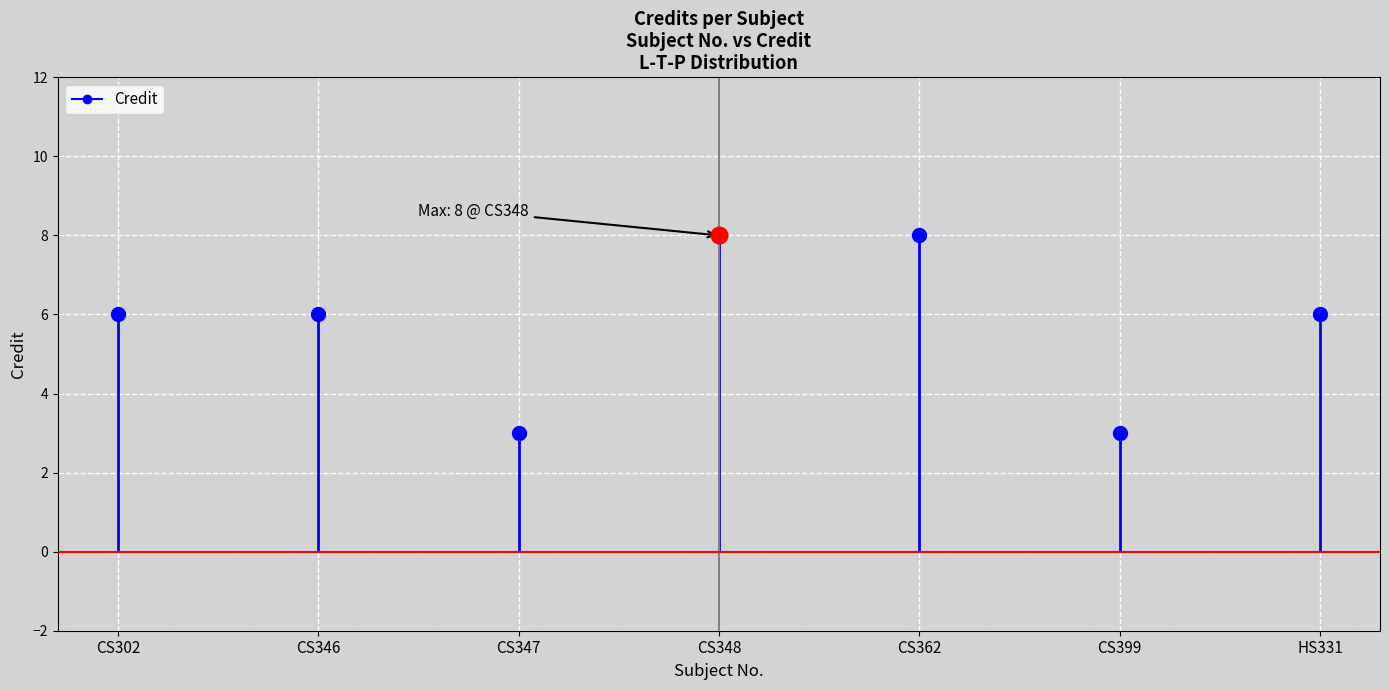

Reading left to right, transcribe all the data shown in this chart.

6	6	3	8	8	3	6